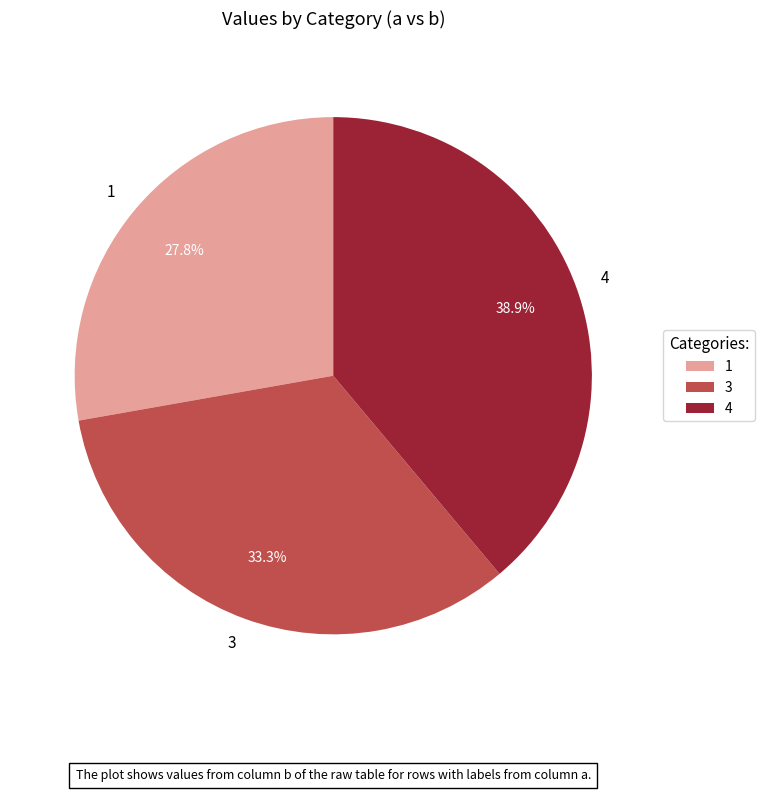

What percentage is the 1 slice, to the nearest percent?

28%